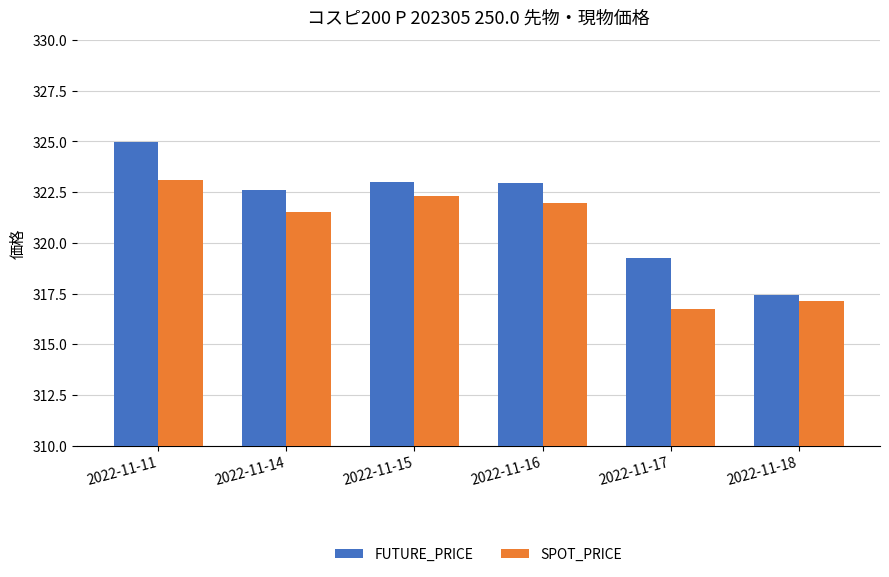

At how many categories does at least one series exceed 324?

1